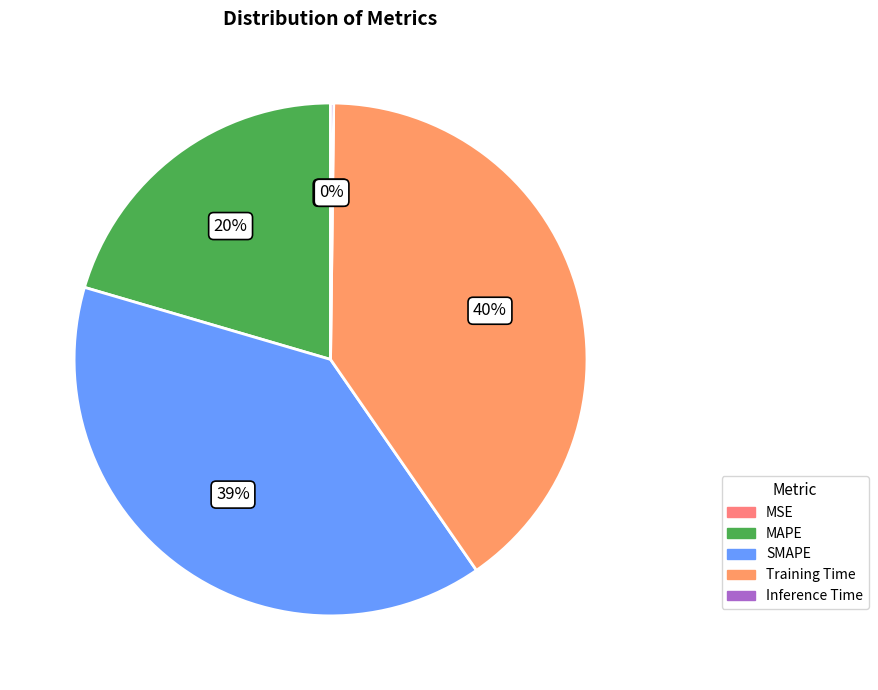

What percentage is the MAPE slice, to the nearest percent?

20%